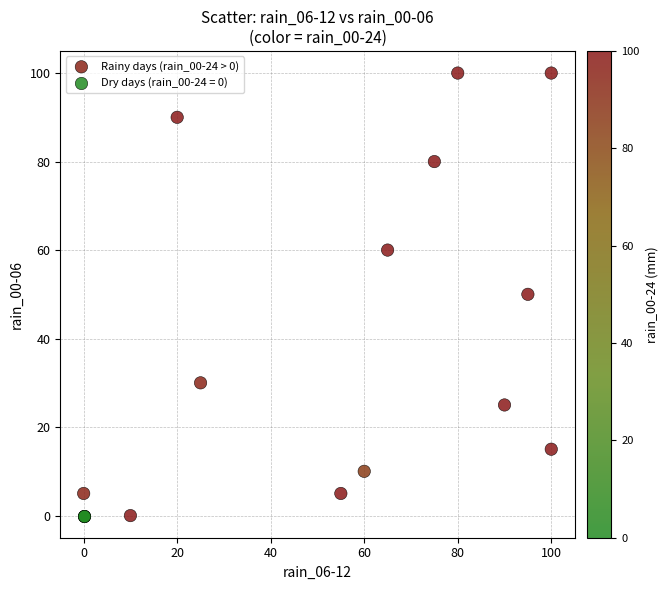

Which series reaches the maximum Y coordinate?

Rainy days (rain_00-24 > 0)